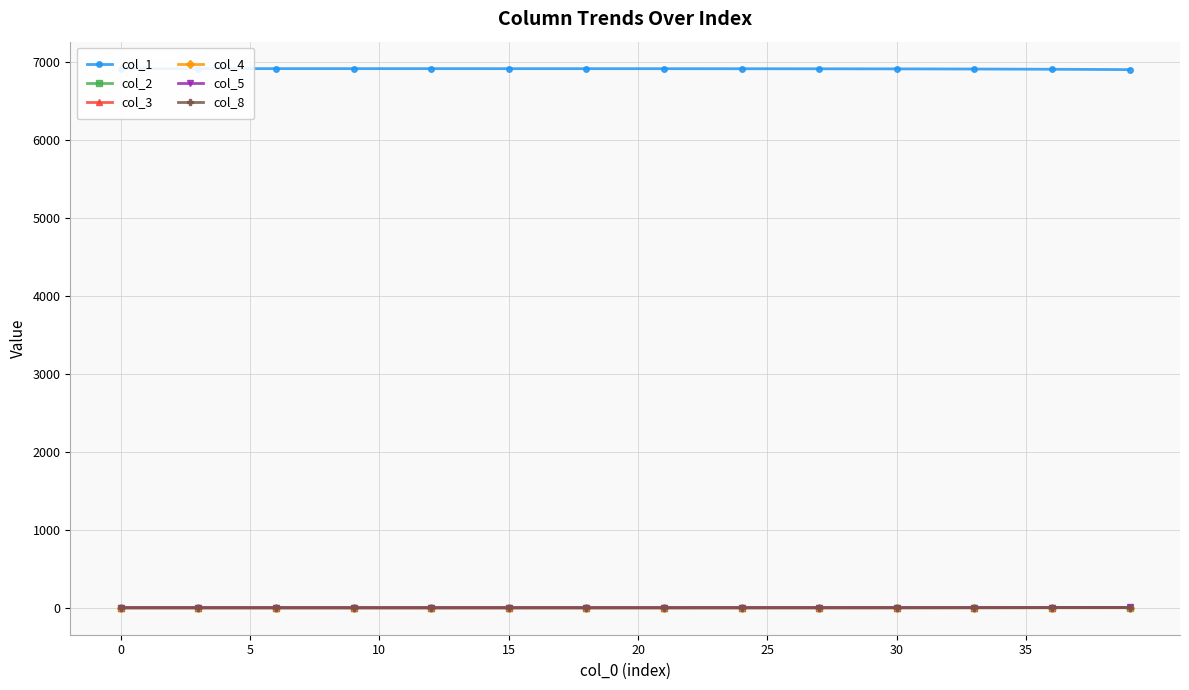

True or false: col_8 and col_1 cross at least once.

False